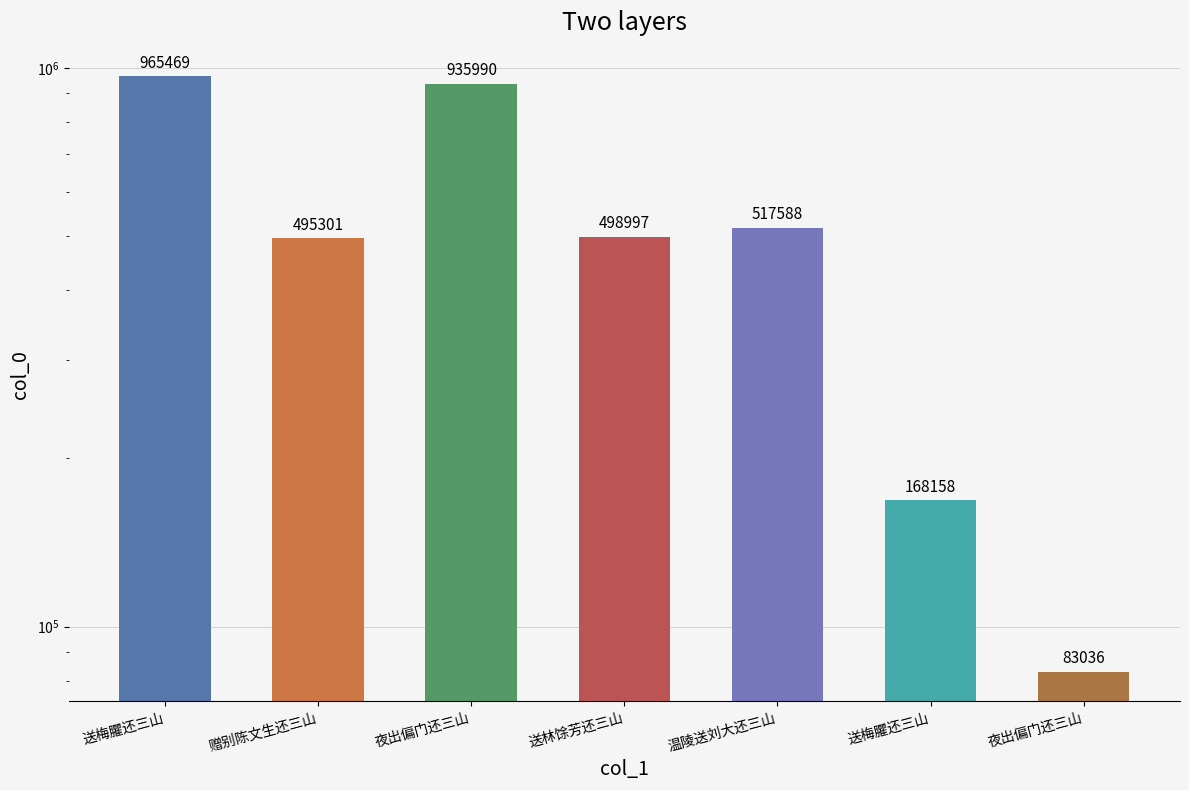

At which label does the data first exceed 498997?

送梅臞还三山